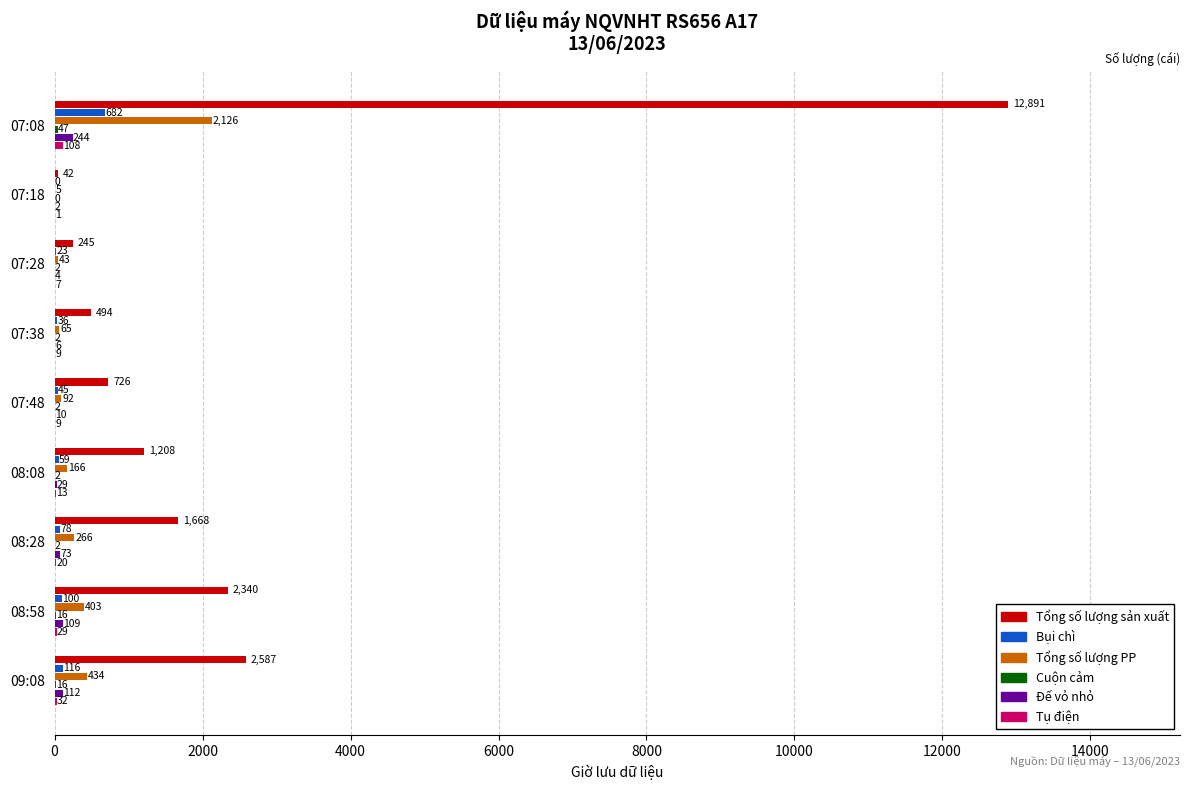

The Bụi chì series shows 45 at 07:48. True or false?

True